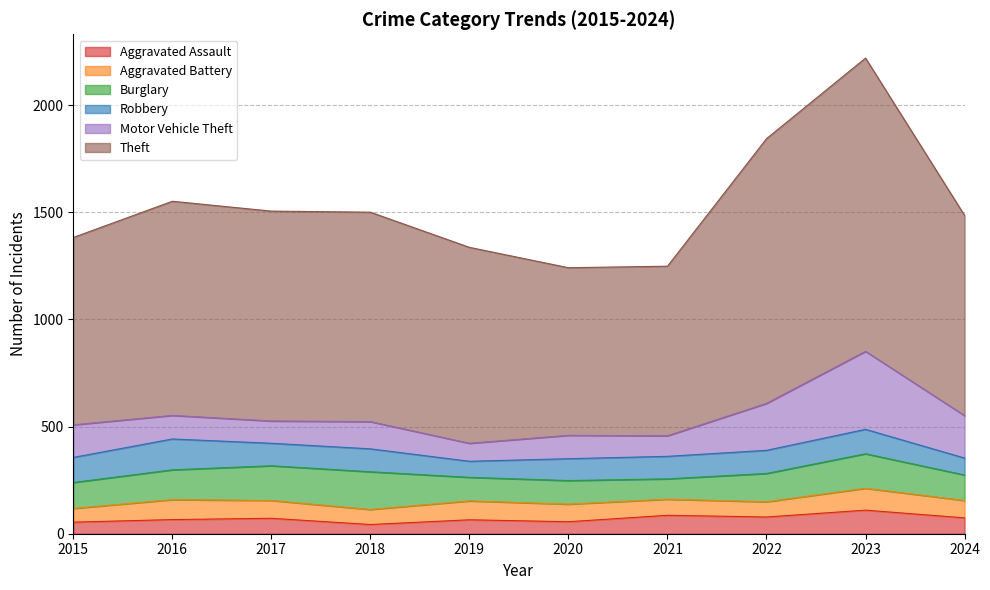

Does the chart have visible grid lines?

Yes